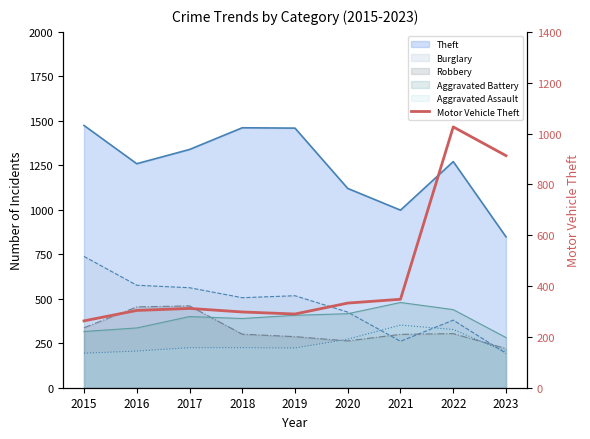

Where does the data first go above 312?

2020